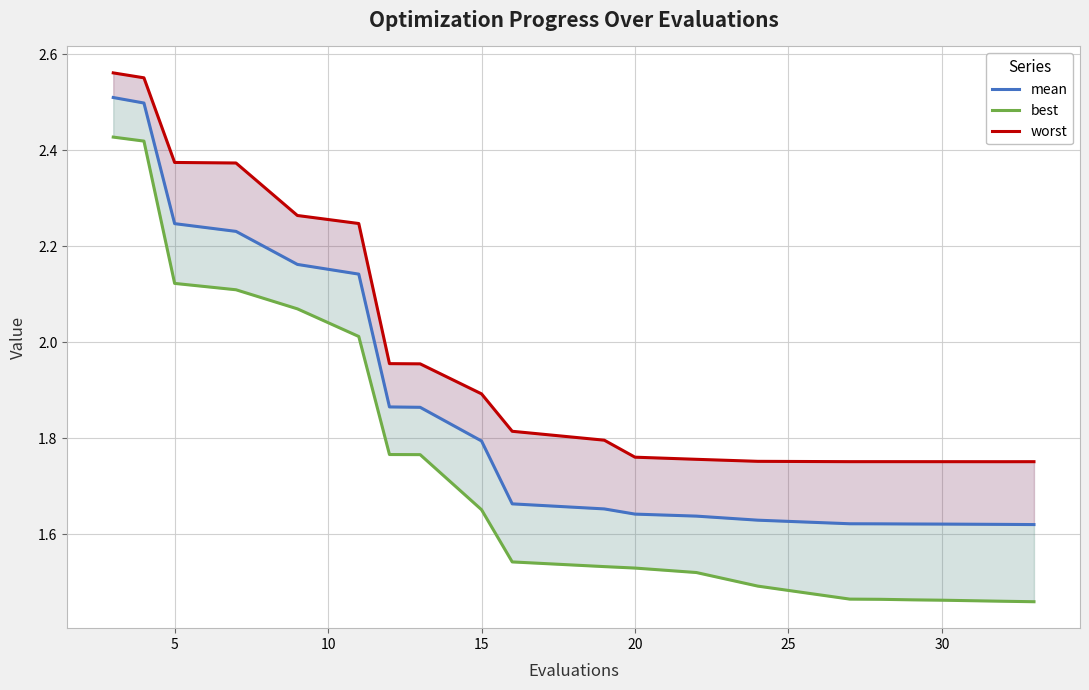

Rank the series by their maximum value, from highest to lowest.

worst, mean, best